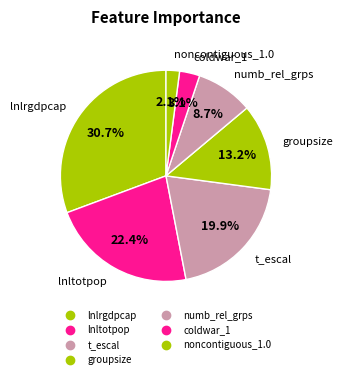

To the nearest percent, what is the difference between the lnltotpop and noncontiguous_1.0 slice percentages?

20%